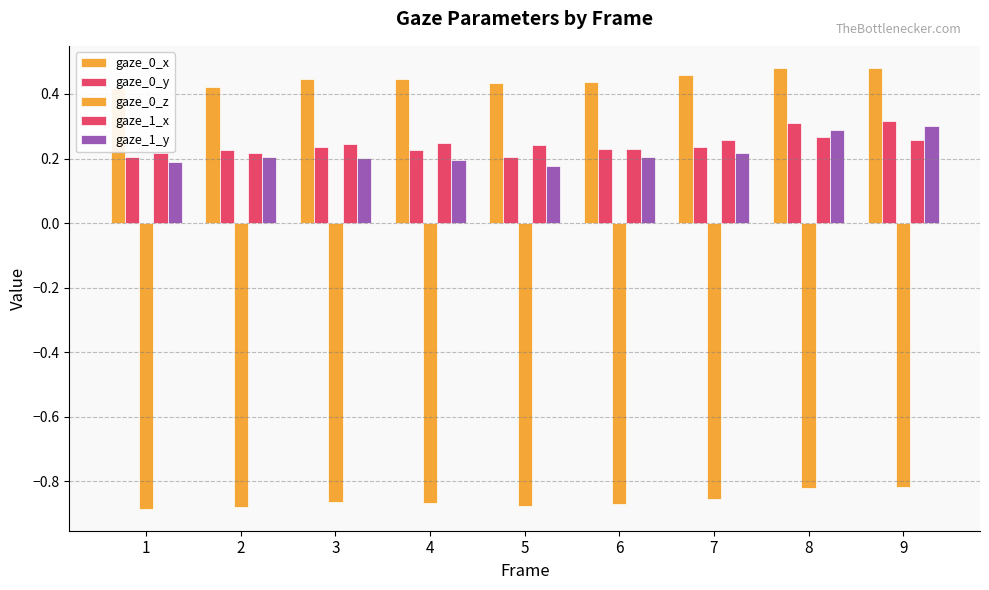

What is the value of the gaze_0_z bar at the 1st from the left?

-0.9